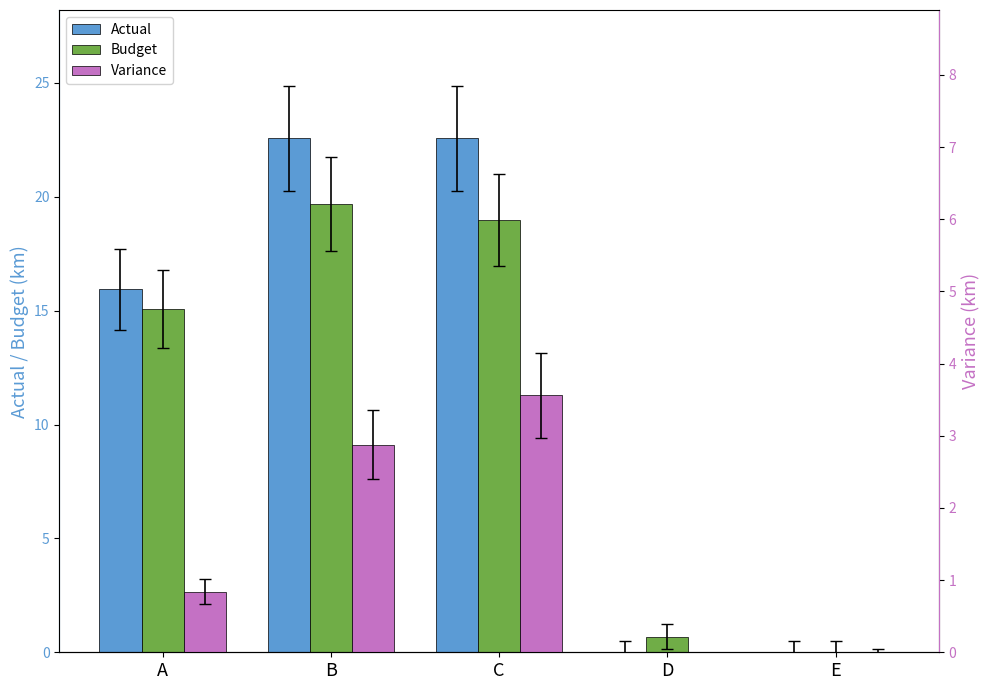

Is the value of Variance at E greater than the value of Actual at A?

No